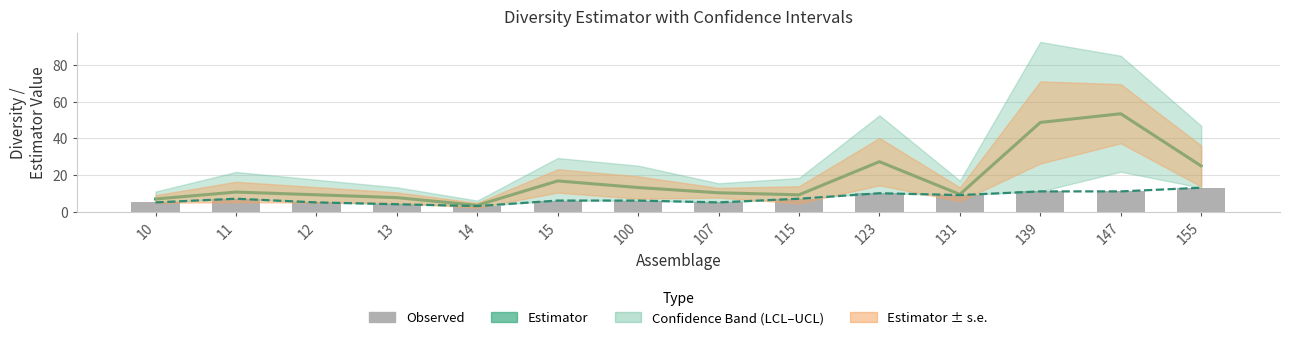

Reading left to right, list all the values displayed in this chart.

Estimator: 6.9	10.6	9.2	7.6	3.4	16.7	13.1	10.2	9.1	27.2	9.4	48.6	53.4	24.9
Observed (line): 5.0	7.0	5.0	4.0	3.0	6.0	6.0	5.0	7.0	10.0	9.0	11.0	11.0	13.0
Observed: 5.0	7.0	5.0	4.0	3.0	6.0	6.0	5.0	7.0	10.0	9.0	11.0	11.0	13.0